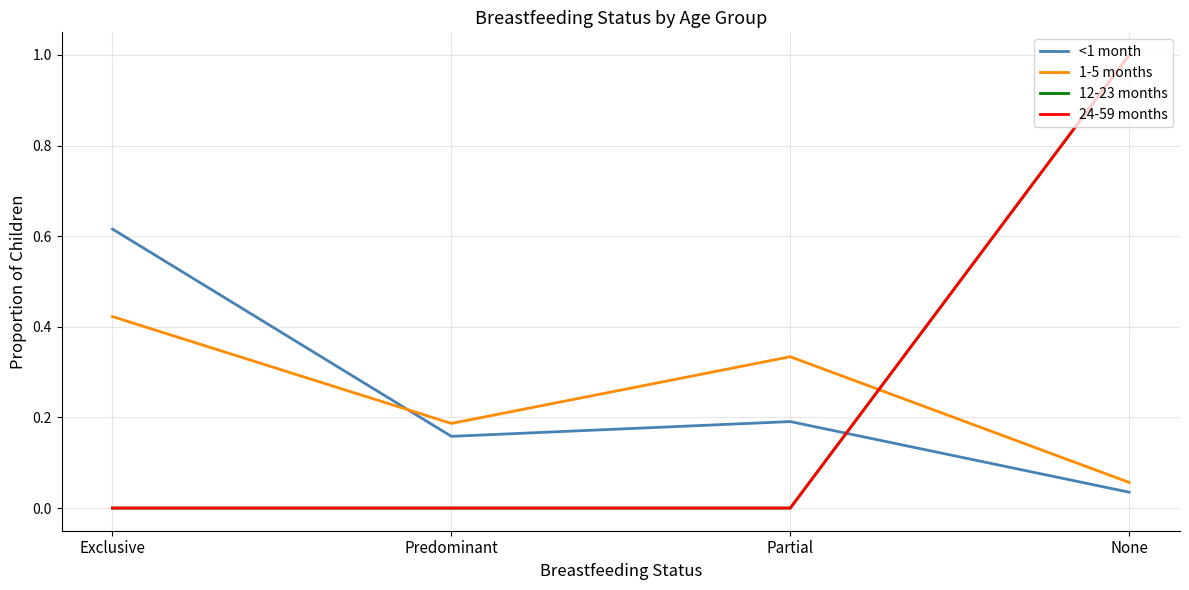

Where is 12-23 months nearest to the value 0?

Exclusive